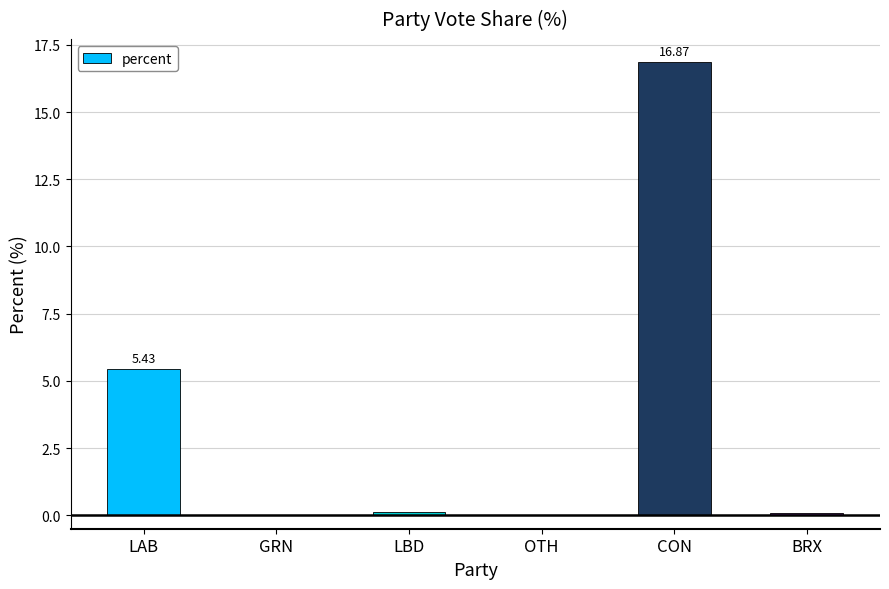

At which category does the chart reach its peak across all series?

CON